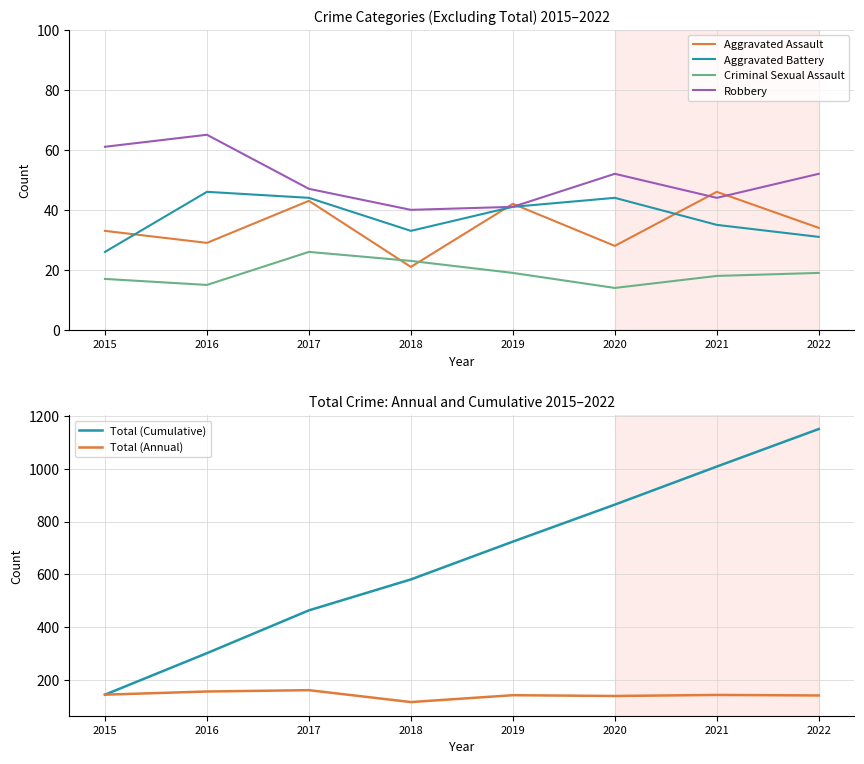

True or false: Total (Cumulative) and Aggravated Battery intersect in this chart.

False